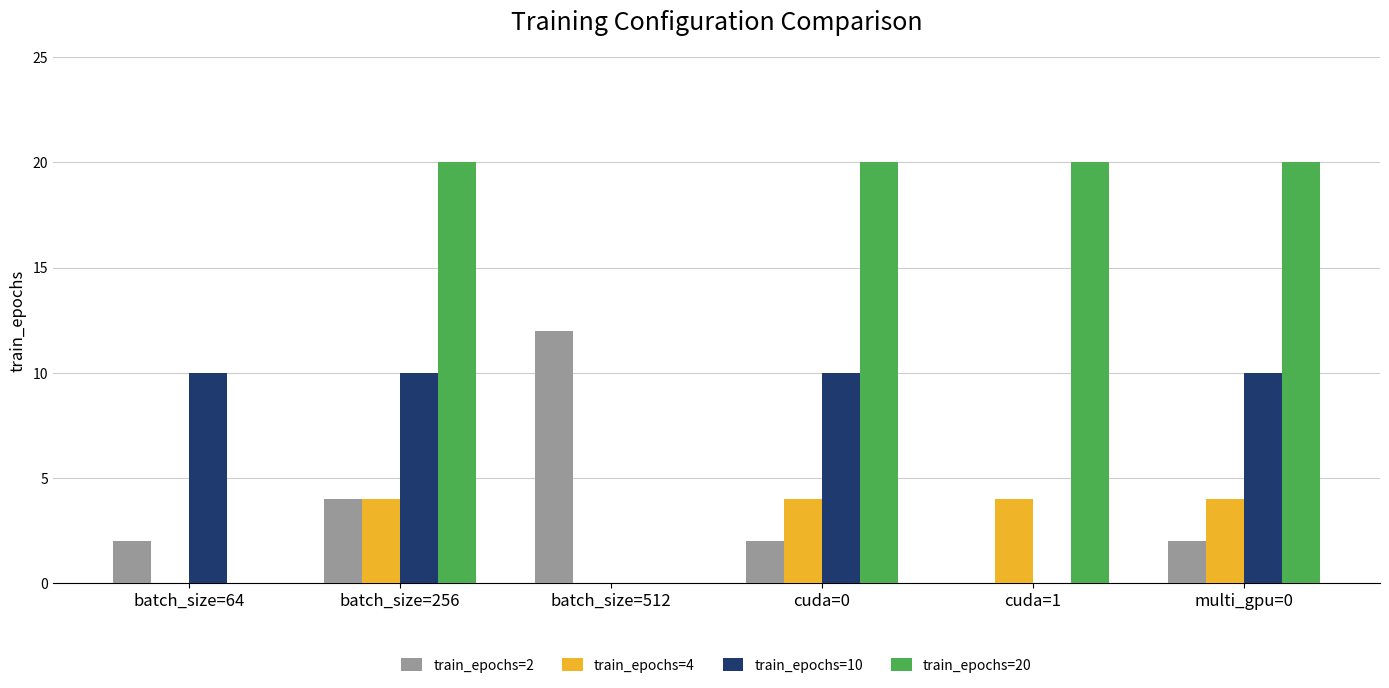

Reading left to right, extract all data points from this chart.

train_epochs=2: batch_size=64=2	batch_size=256=4	batch_size=512=12	cuda=0=2	cuda=1=0	multi_gpu=0=2
train_epochs=4: batch_size=64=0	batch_size=256=4	batch_size=512=0	cuda=0=4	cuda=1=4	multi_gpu=0=4
train_epochs=10: batch_size=64=10	batch_size=256=10	batch_size=512=0	cuda=0=10	cuda=1=0	multi_gpu=0=10
train_epochs=20: batch_size=64=0	batch_size=256=20	batch_size=512=0	cuda=0=20	cuda=1=20	multi_gpu=0=20